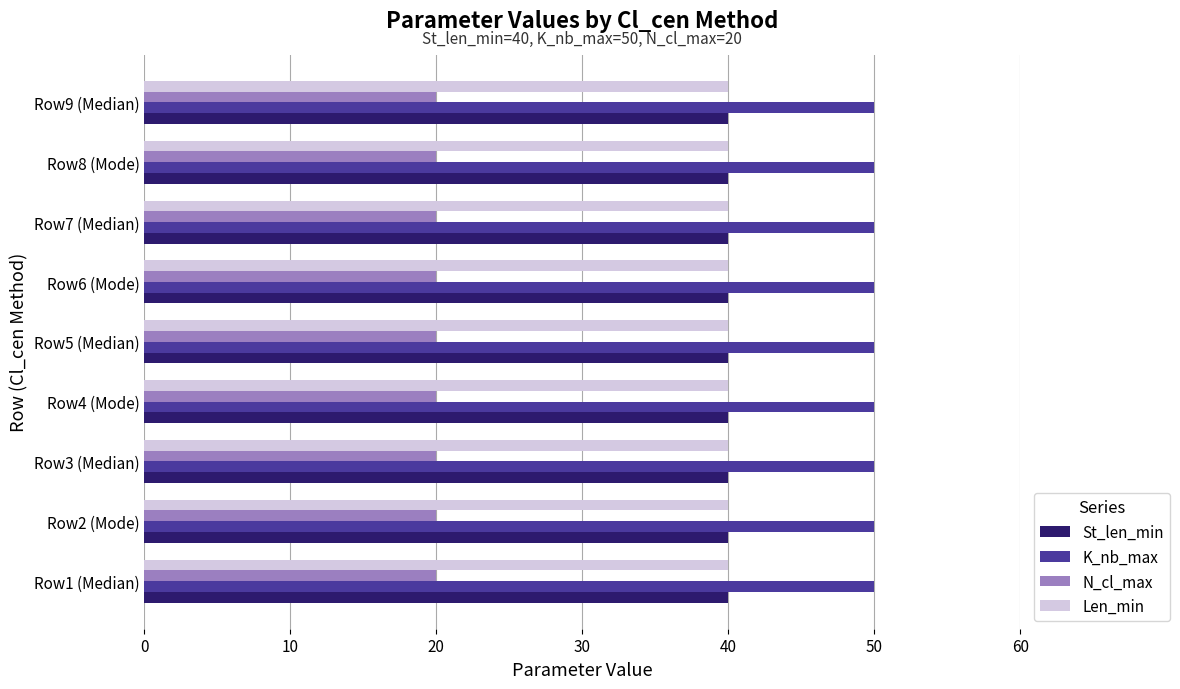

At how many categories does at least one series exceed 33?

9